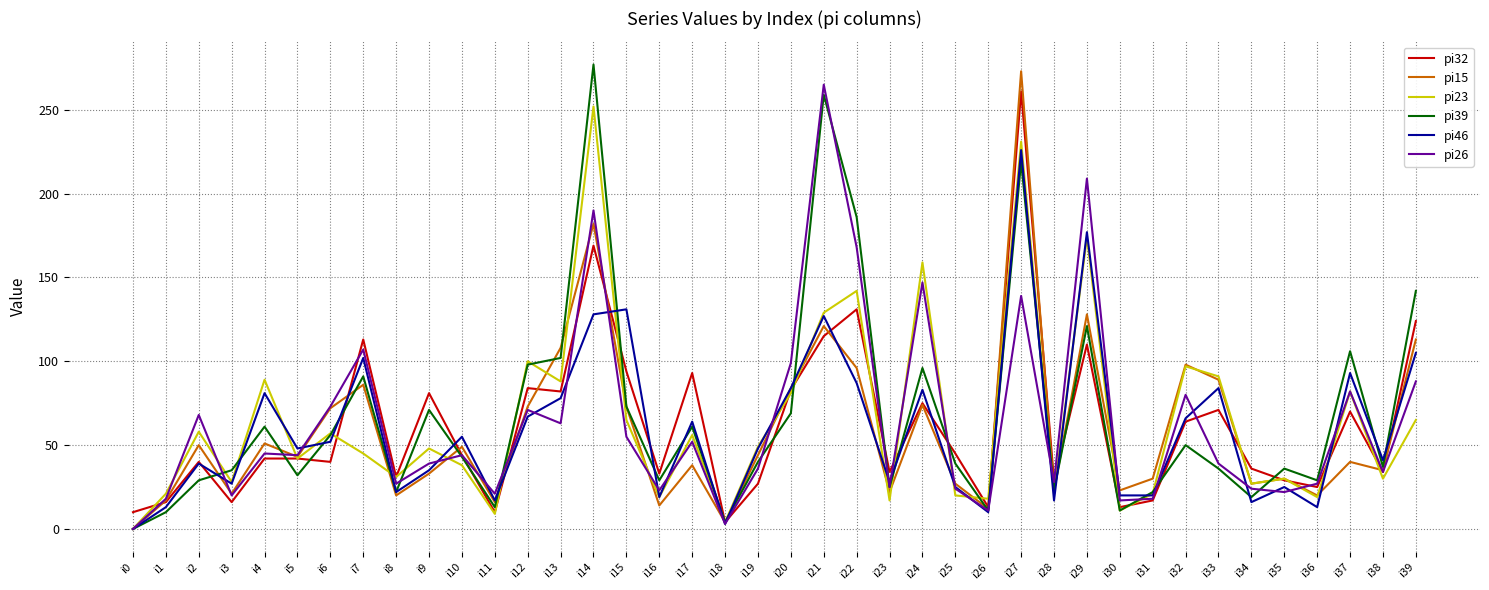

How many lines are shown in the chart?

6